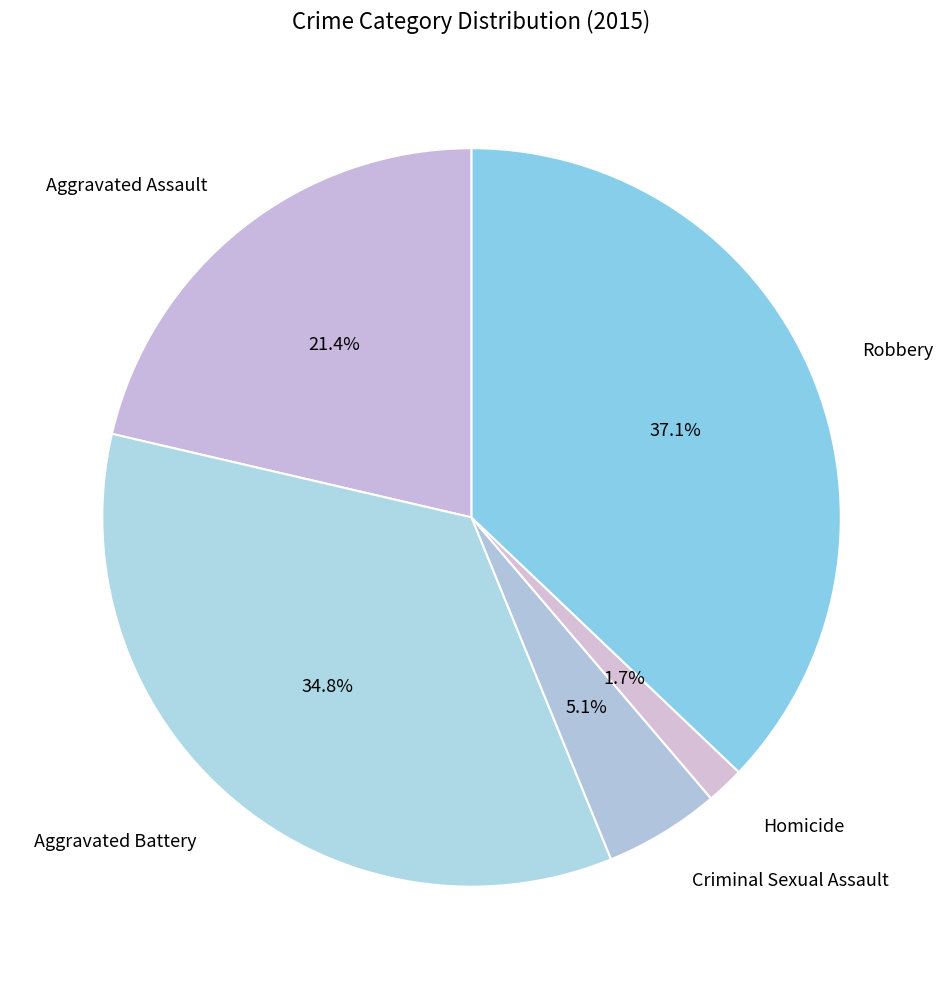

The Aggravated Assault slice represents 11% of the pie. True or false?

False